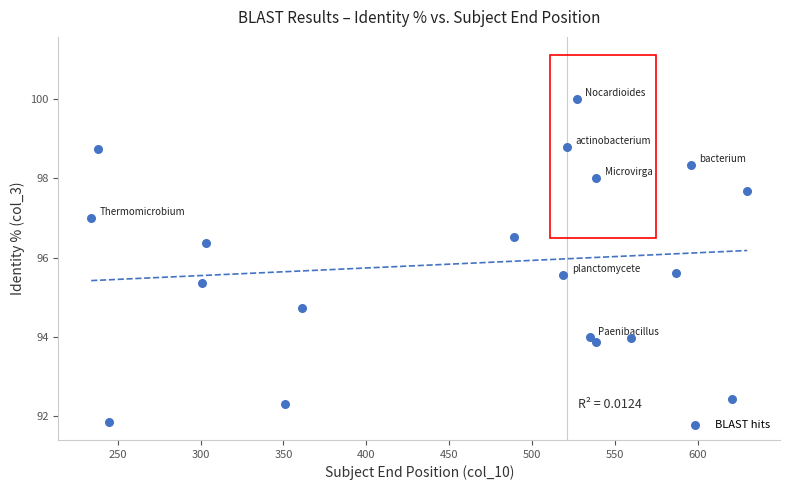

What is the range of Y values (max minus min)?

8.1